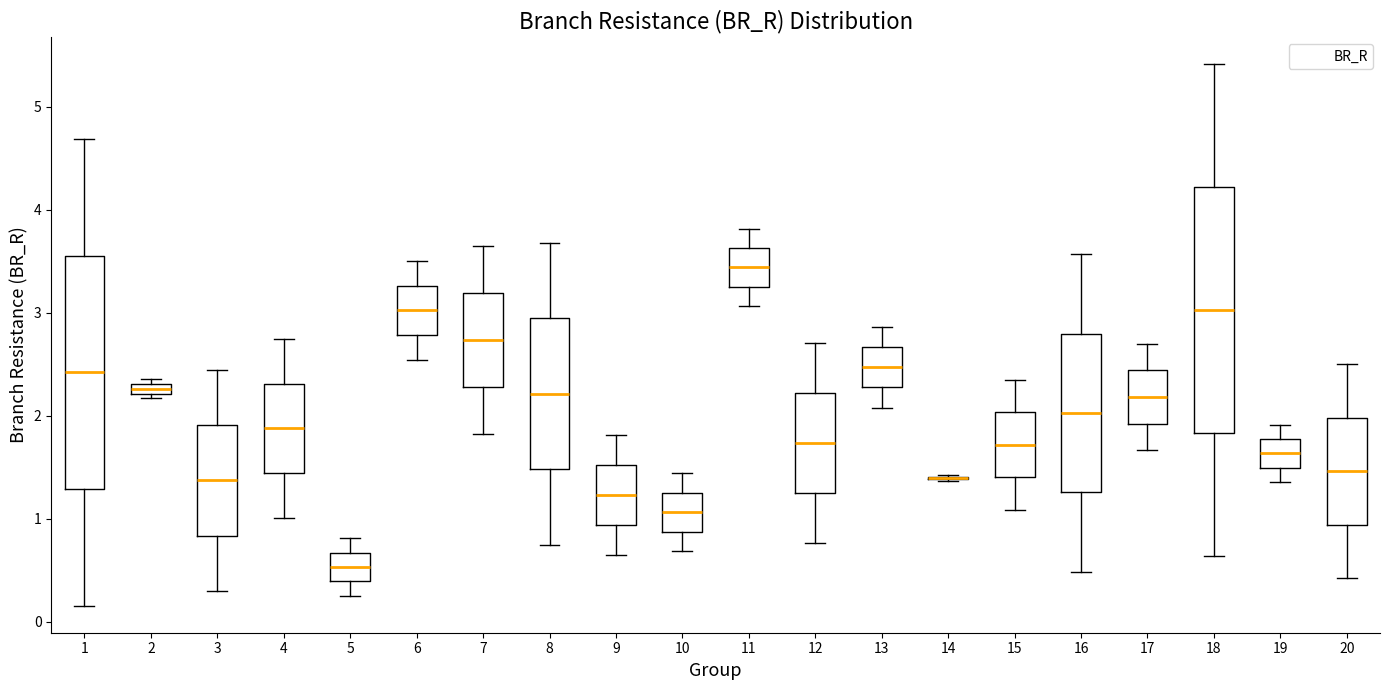

Comparing the boxes themselves (not the whiskers), which one is the tallest?

18